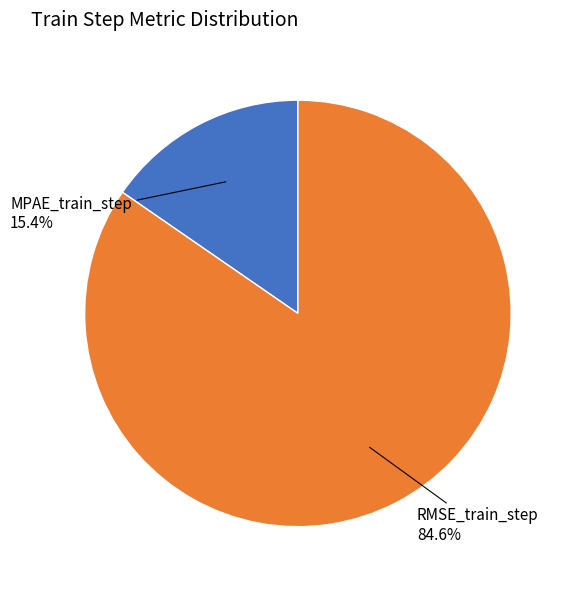

Is there any slice that represents more than half of the pie?

Yes